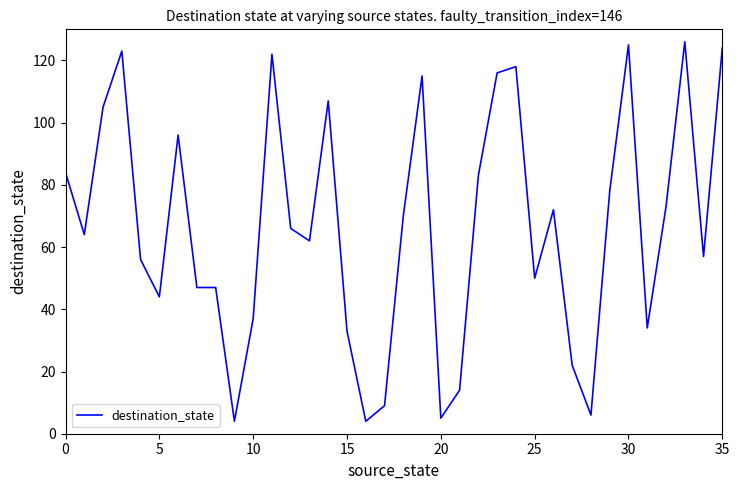

What is the difference between the second highest and second lowest values?

121